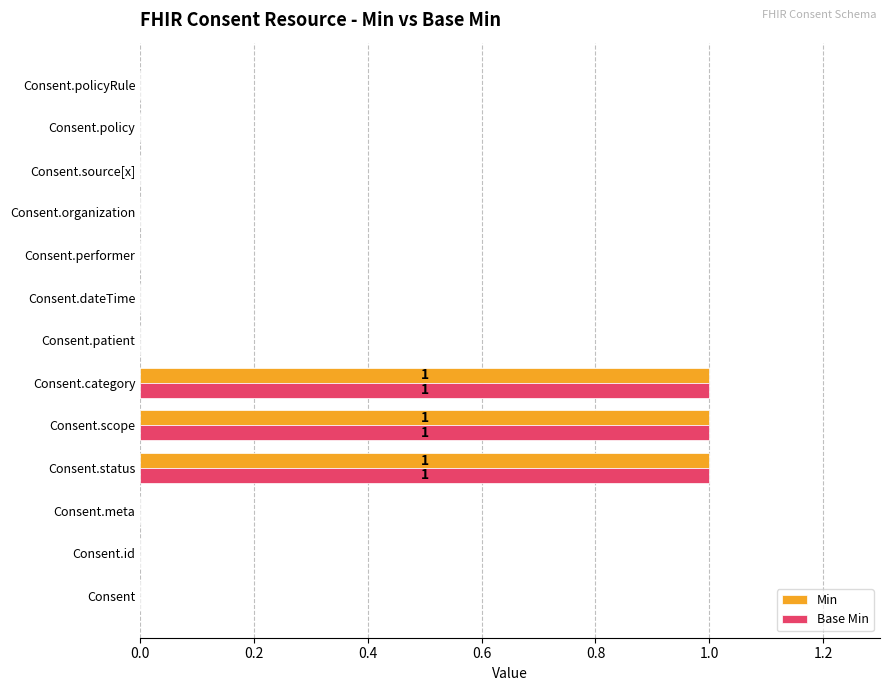

True or false: Min has a value of -1 at Consent.dateTime.

False